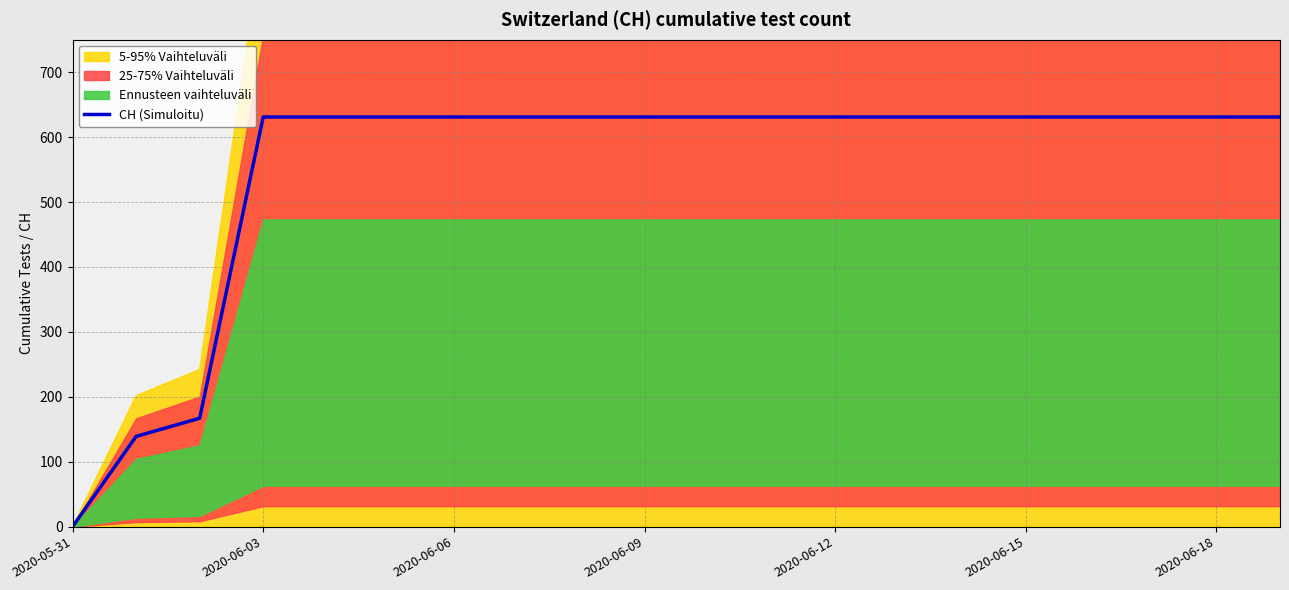

Is it true that CH (Simuloitu) equals 631 at 2020-06-18?

True